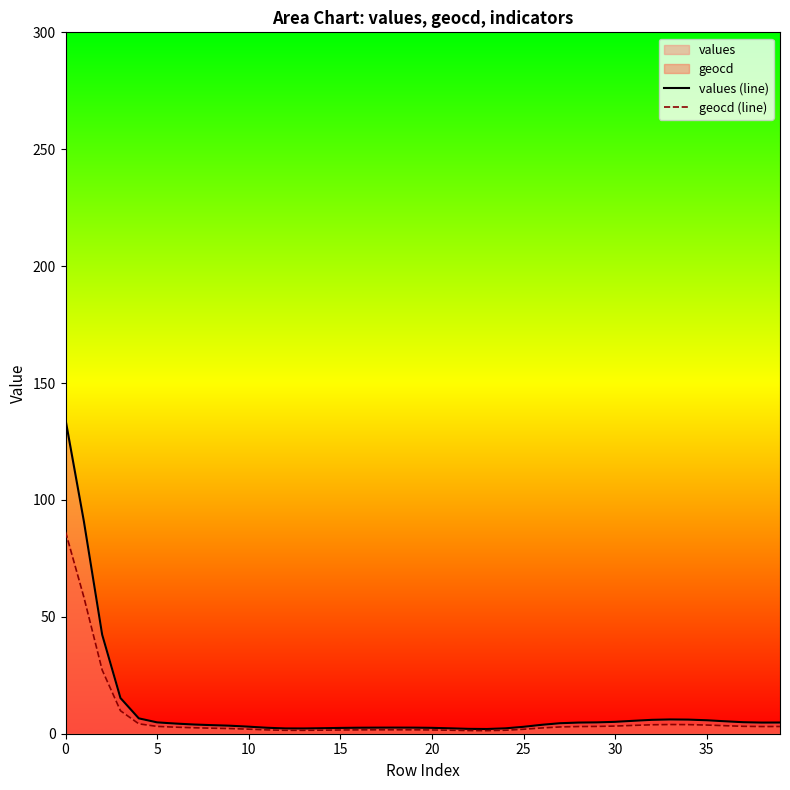

What is the sum of all values (line) values?

421.3